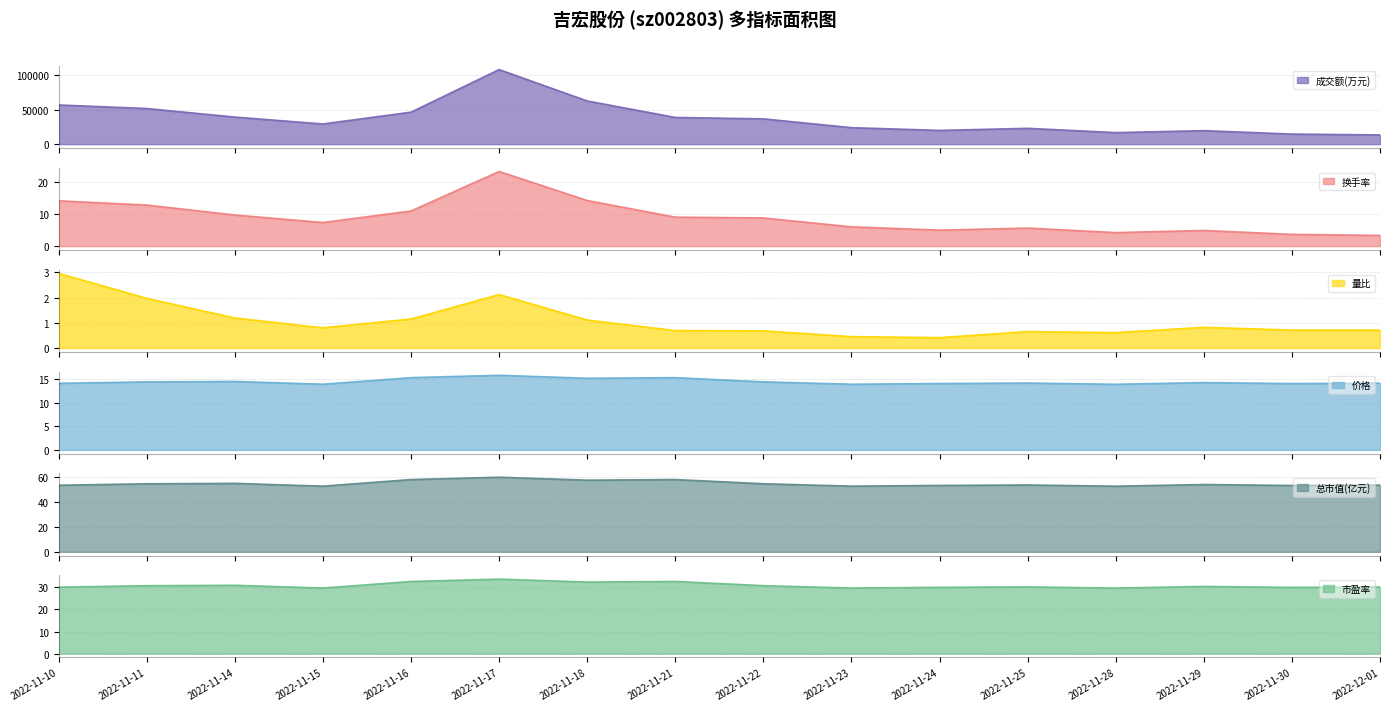

Reading left to right, list all the values displayed in this chart.

成交额(万元): 56903.0	51739.0	39338.0	29314.0	46482.0	108333.0	62714.0	38788.0	36747.0	23958.0	19963.0	22993.0	16777.0	19592.0	14646.0	13423.0
换手率: 14.1	12.8	9.7	7.3	10.9	23.3	14.2	9.0	8.8	6.0	5.0	5.6	4.2	4.9	3.6	3.3
量比: 3.0	2.0	1.2	0.8	1.1	2.1	1.1	0.7	0.7	0.5	0.4	0.7	0.6	0.8	0.7	0.7
价格: 14.2	14.4	14.5	13.9	15.3	15.8	15.2	15.3	14.5	13.9	14.1	14.2	13.9	14.3	14.1	14.2
总市值(亿元): 53.5	54.7	55.0	52.8	58.1	60.0	57.6	58.1	54.7	52.8	53.4	53.7	52.8	54.1	53.3	53.7
市盈率: 30.1	30.7	30.9	29.6	32.6	33.7	32.3	32.6	30.7	29.6	29.9	30.2	29.6	30.4	29.9	30.1